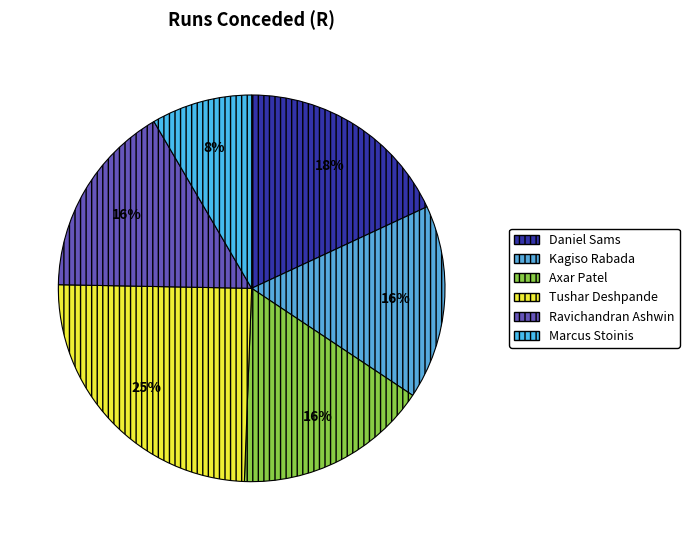

What is the largest slice in the pie chart?

Tushar Deshpande